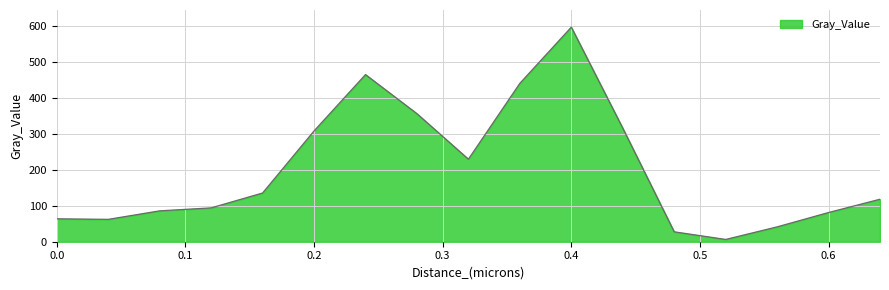

How many values exceed 118?

9